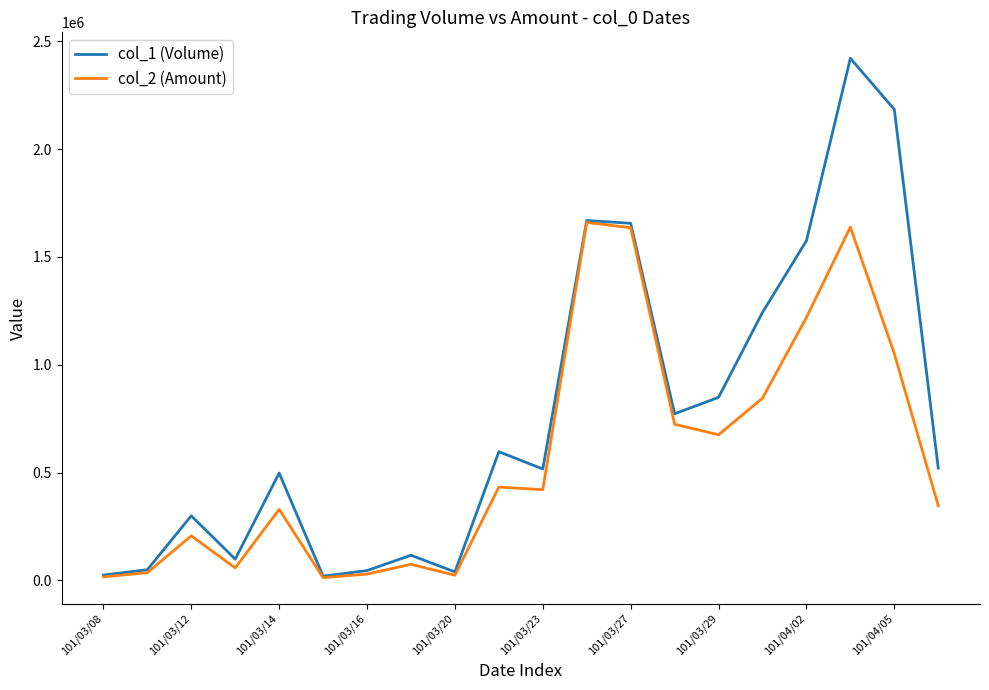

What is the smallest value displayed?

13200